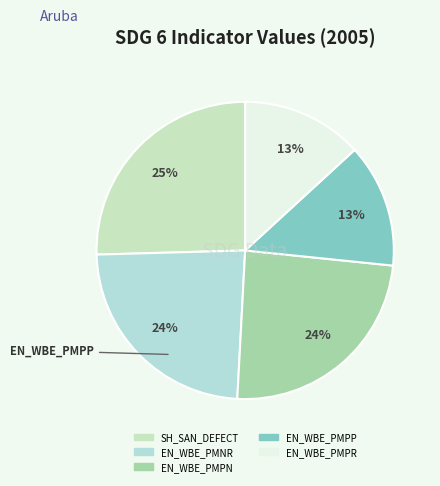

What is the largest slice in the pie chart?

SH_SAN_DEFECT